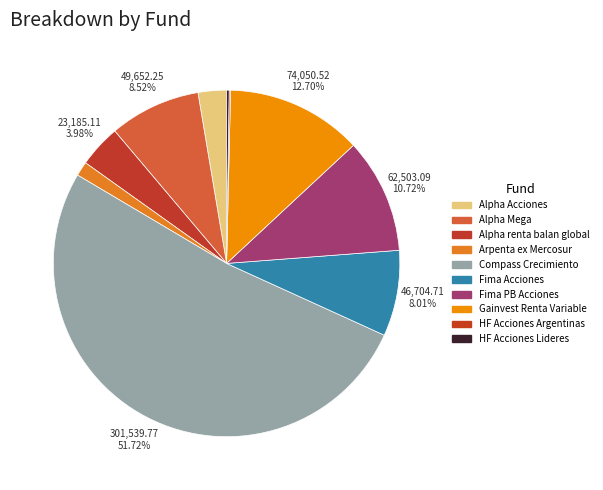

Between HF Acciones Lideres and Compass Crecimiento, which is larger?

Compass Crecimiento